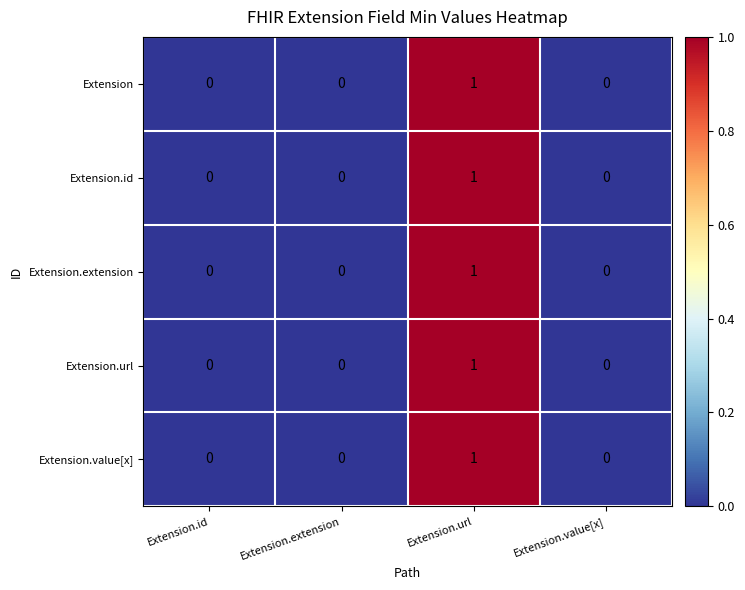

How many distinct data groups are displayed?

5